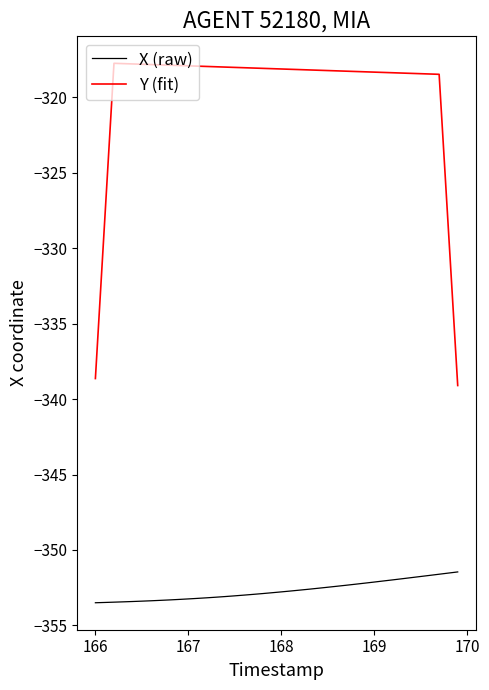

What is the minimum value for X (raw)?

-353.5